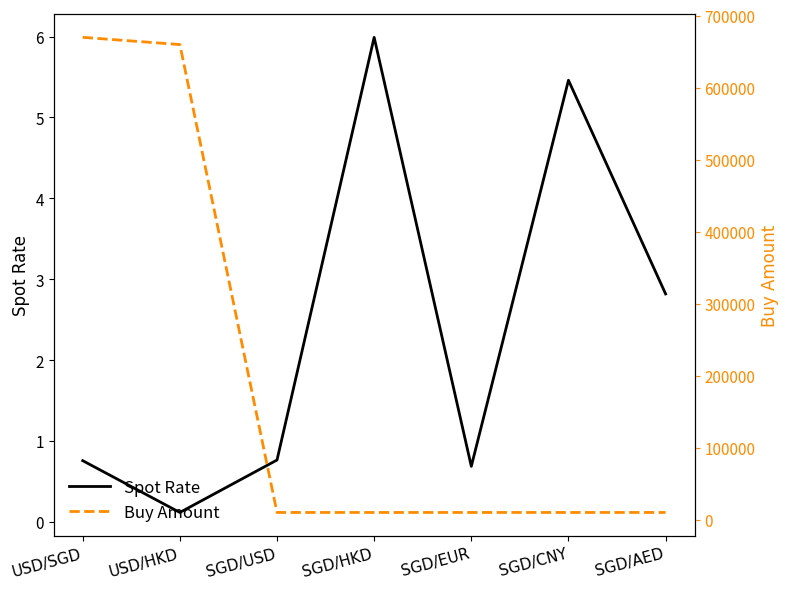

List the labels in order of Spot Rate value, smallest first.

USD/HKD, SGD/EUR, USD/SGD, SGD/USD, SGD/AED, SGD/CNY, SGD/HKD